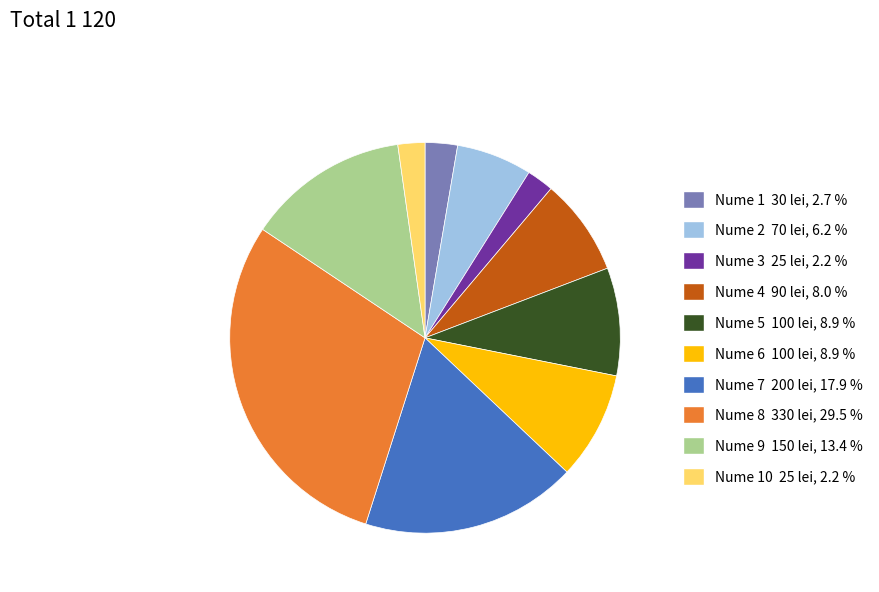

Is there any slice that represents more than half of the pie?

No